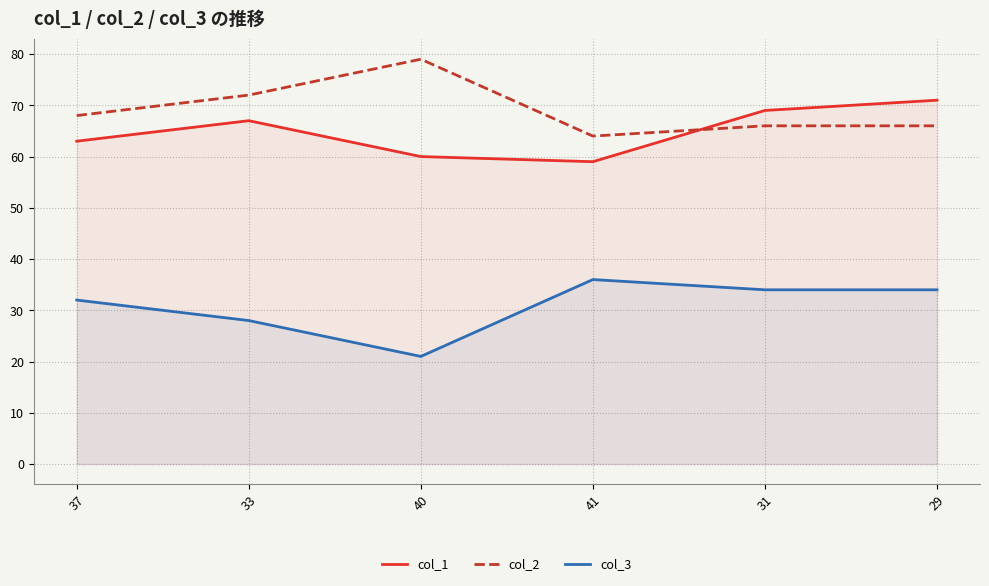

How many lines are shown in the chart?

3